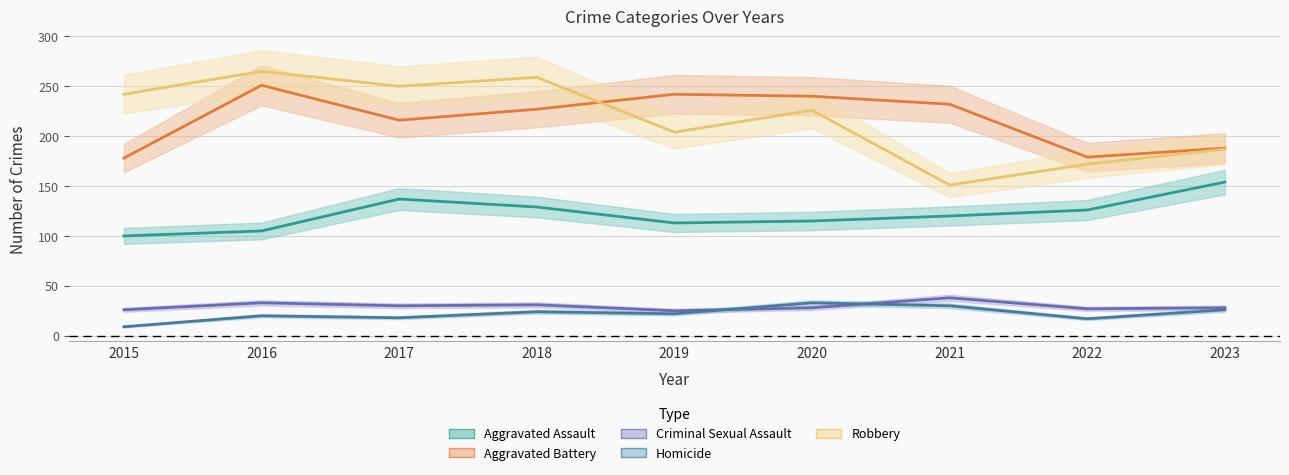

The value of Aggravated Battery at 2019 is 133. True or false?

False